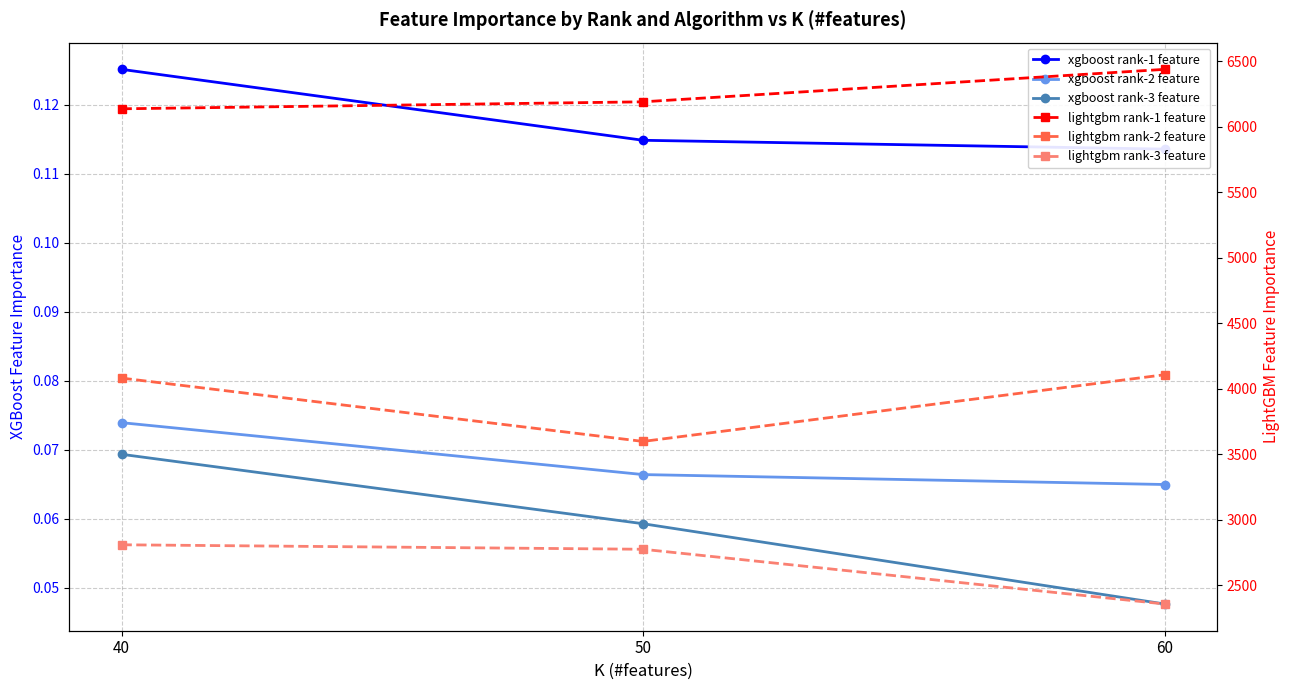

What is the value of the lightgbm rank-2 feature point at the 2nd from the left?

3598.7